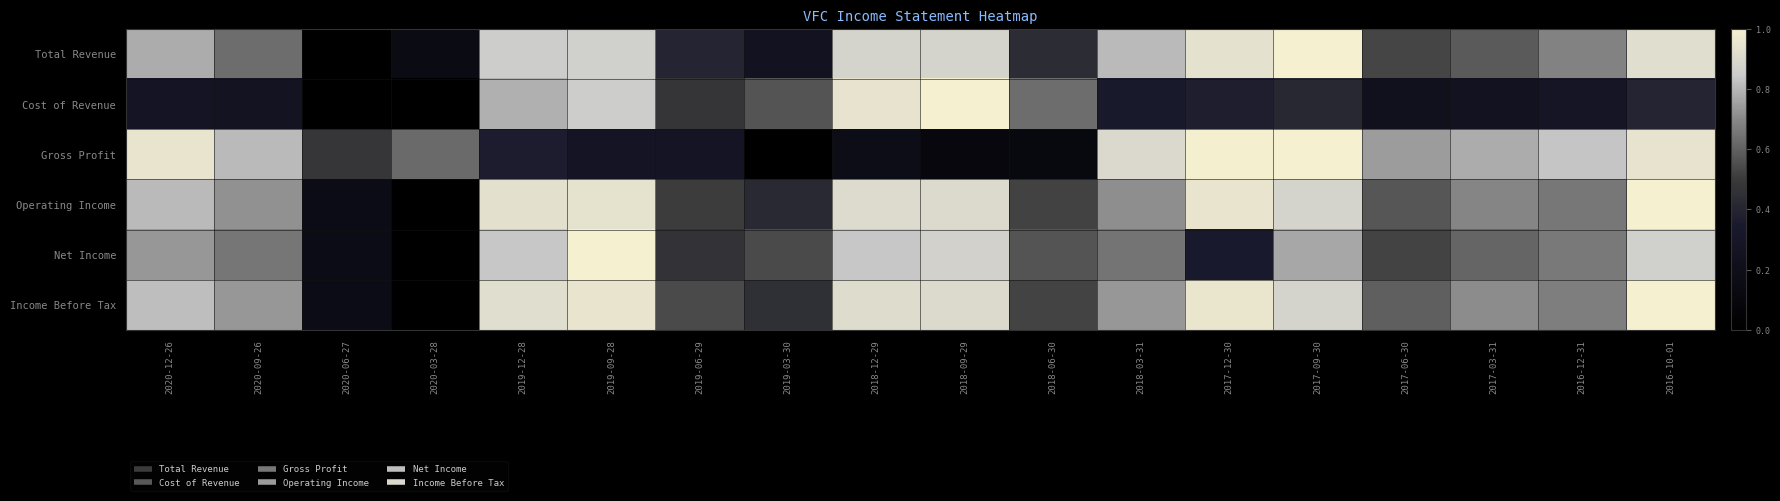

Reading left to right, transcribe all the data shown in this chart.

Total Revenue: 2020-12-26=0.8	2020-09-26=0.6	2020-06-27=0.0	2020-03-28=0.1	2019-12-28=0.9	2019-09-28=0.9	2019-06-29=0.4	2019-03-30=0.2	2018-12-29=0.9	2018-09-29=0.9	2018-06-30=0.4	2018-03-31=0.8	2017-12-30=0.9	2017-09-30=1.0	2017-06-30=0.5	2017-03-31=0.6	2016-12-31=0.7	2016-10-01=0.9
Cost of Revenue: 2020-12-26=0.3	2020-09-26=0.3	2020-06-27=0.0	2020-03-28=0.0	2019-12-28=0.8	2019-09-28=0.9	2019-06-29=0.5	2019-03-30=0.6	2018-12-29=0.9	2018-09-29=1.0	2018-06-30=0.6	2018-03-31=0.3	2017-12-30=0.4	2017-09-30=0.4	2017-06-30=0.2	2017-03-31=0.3	2016-12-31=0.3	2016-10-01=0.4
Gross Profit: 2020-12-26=1.0	2020-09-26=0.8	2020-06-27=0.5	2020-03-28=0.6	2019-12-28=0.4	2019-09-28=0.3	2019-06-29=0.3	2019-03-30=0.0	2018-12-29=0.2	2018-09-29=0.1	2018-06-30=0.1	2018-03-31=0.9	2017-12-30=1.0	2017-09-30=1.0	2017-06-30=0.7	2017-03-31=0.8	2016-12-31=0.8	2016-10-01=0.9
Operating Income: 2020-12-26=0.8	2020-09-26=0.7	2020-06-27=0.2	2020-03-28=0.0	2019-12-28=0.9	2019-09-28=0.9	2019-06-29=0.5	2019-03-30=0.4	2018-12-29=0.9	2018-09-29=0.9	2018-06-30=0.5	2018-03-31=0.7	2017-12-30=1.0	2017-09-30=0.9	2017-06-30=0.6	2017-03-31=0.7	2016-12-31=0.7	2016-10-01=1.0
Net Income: 2020-12-26=0.7	2020-09-26=0.7	2020-06-27=0.2	2020-03-28=0.0	2019-12-28=0.8	2019-09-28=1.0	2019-06-29=0.5	2019-03-30=0.5	2018-12-29=0.8	2018-09-29=0.9	2018-06-30=0.6	2018-03-31=0.7	2017-12-30=0.3	2017-09-30=0.8	2017-06-30=0.5	2017-03-31=0.6	2016-12-31=0.7	2016-10-01=0.9
Income Before Tax: 2020-12-26=0.8	2020-09-26=0.7	2020-06-27=0.2	2020-03-28=0.0	2019-12-28=0.9	2019-09-28=0.9	2019-06-29=0.5	2019-03-30=0.4	2018-12-29=0.9	2018-09-29=0.9	2018-06-30=0.5	2018-03-31=0.7	2017-12-30=1.0	2017-09-30=0.9	2017-06-30=0.6	2017-03-31=0.7	2016-12-31=0.7	2016-10-01=1.0